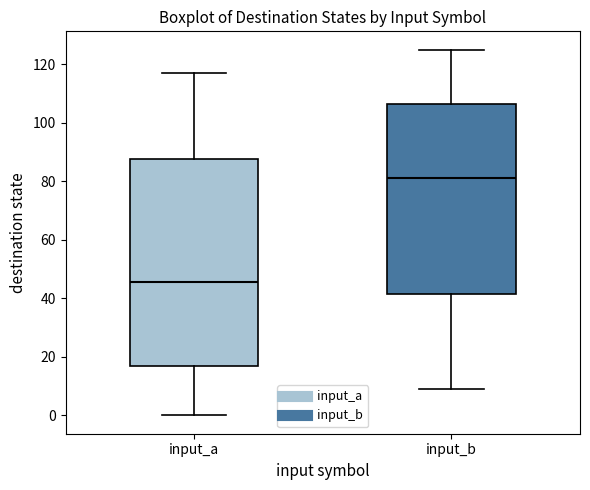

Reading left to right, read every box against the y-axis: the position of its median line, the range the box covers, and the ends of its whiskers. The values are not printed on the chart, so give them approximately, as read against the axis.

input_a: median 46, box 18 to 88, whiskers 0 to 118
input_b: median 82, box 42 to 106, whiskers 10 to 126